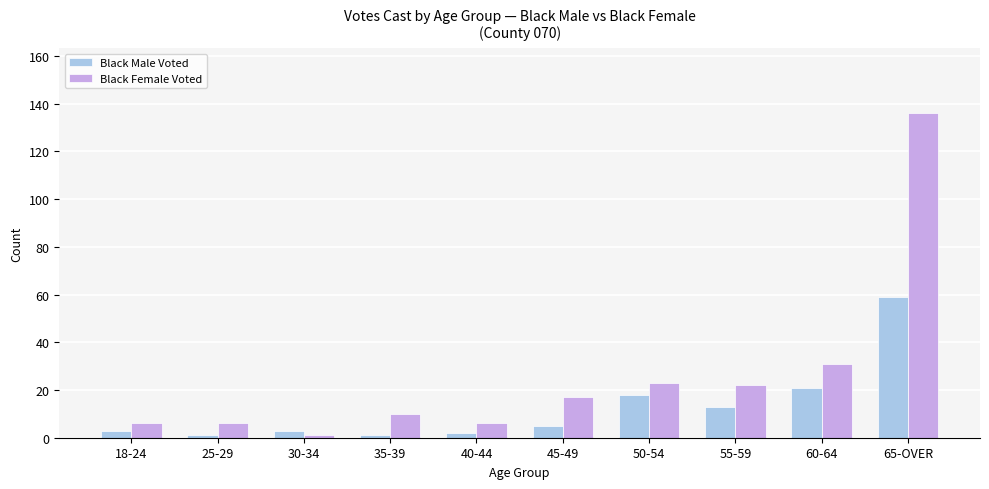

The Black Female Voted series shows 10 at 35-39. True or false?

True